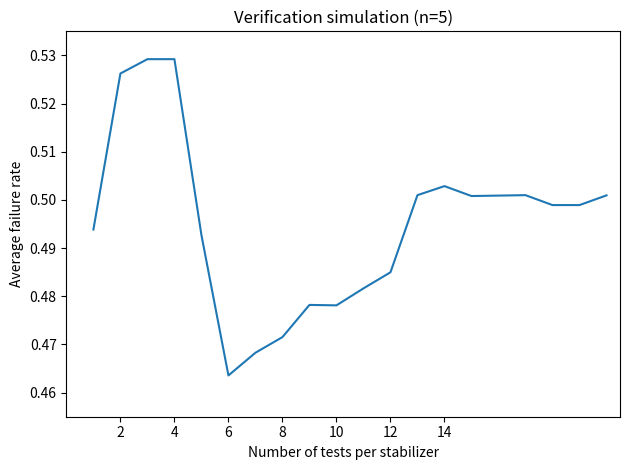

Does the chart display data point markers on the line(s)?

No